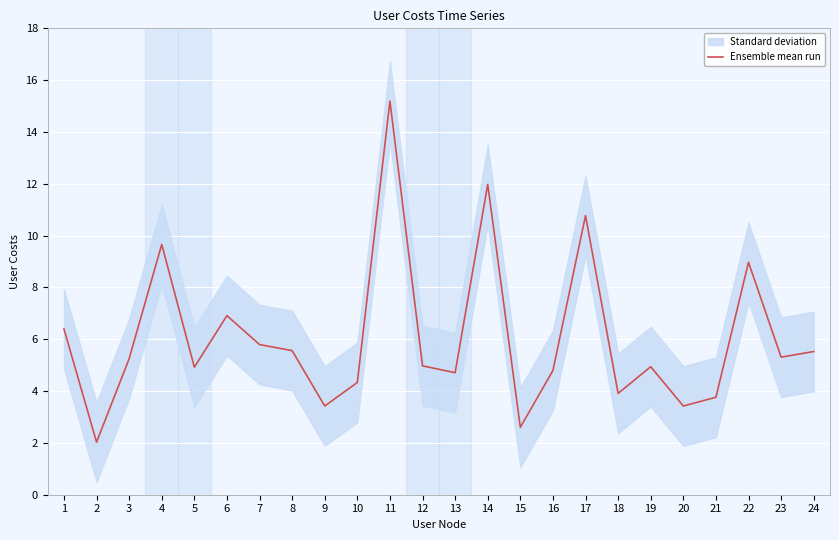

Where is the first local maximum?

4